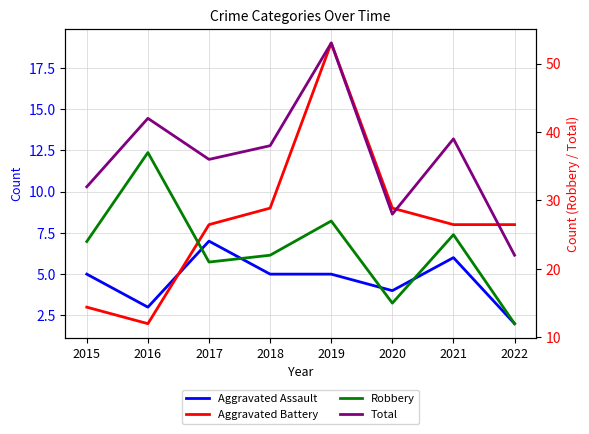

What is the value of the Robbery point at the 2nd from the left?

37